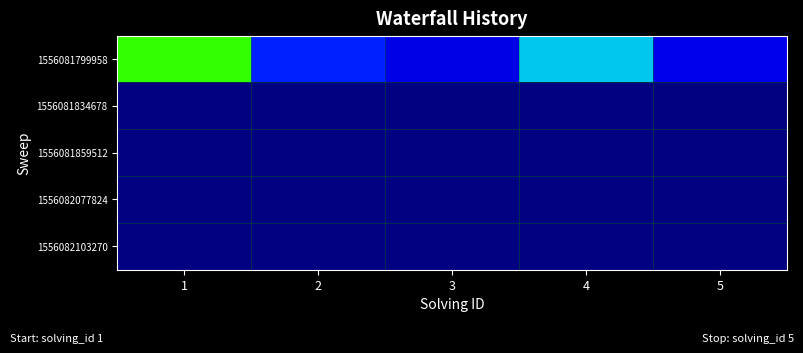

At which category is the sum across all series the highest?

1